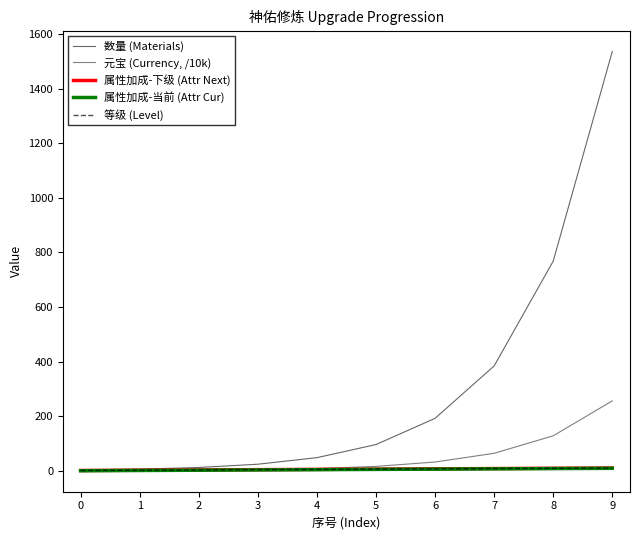

Reading right to left, what are all the values shown in this chart?

数量 (Materials): 1536.0	768.0	384.0	192.0	96.0	48.0	24.0	12.0	6.0	3.0
元宝 (Currency, /10k): 256.0	128.0	64.0	32.0	16.0	8.0	4.0	2.0	1.0	0.5
属性加成-下级 (Attr Next): 10.0	9.0	8.0	7.0	6.0	5.0	4.0	3.0	2.0	1.0
属性加成-当前 (Attr Cur): 9.0	8.0	7.0	6.0	5.0	4.0	3.0	2.0	1.0	0.0
等级 (Level): 10.0	9.0	8.0	7.0	6.0	5.0	4.0	3.0	2.0	1.0